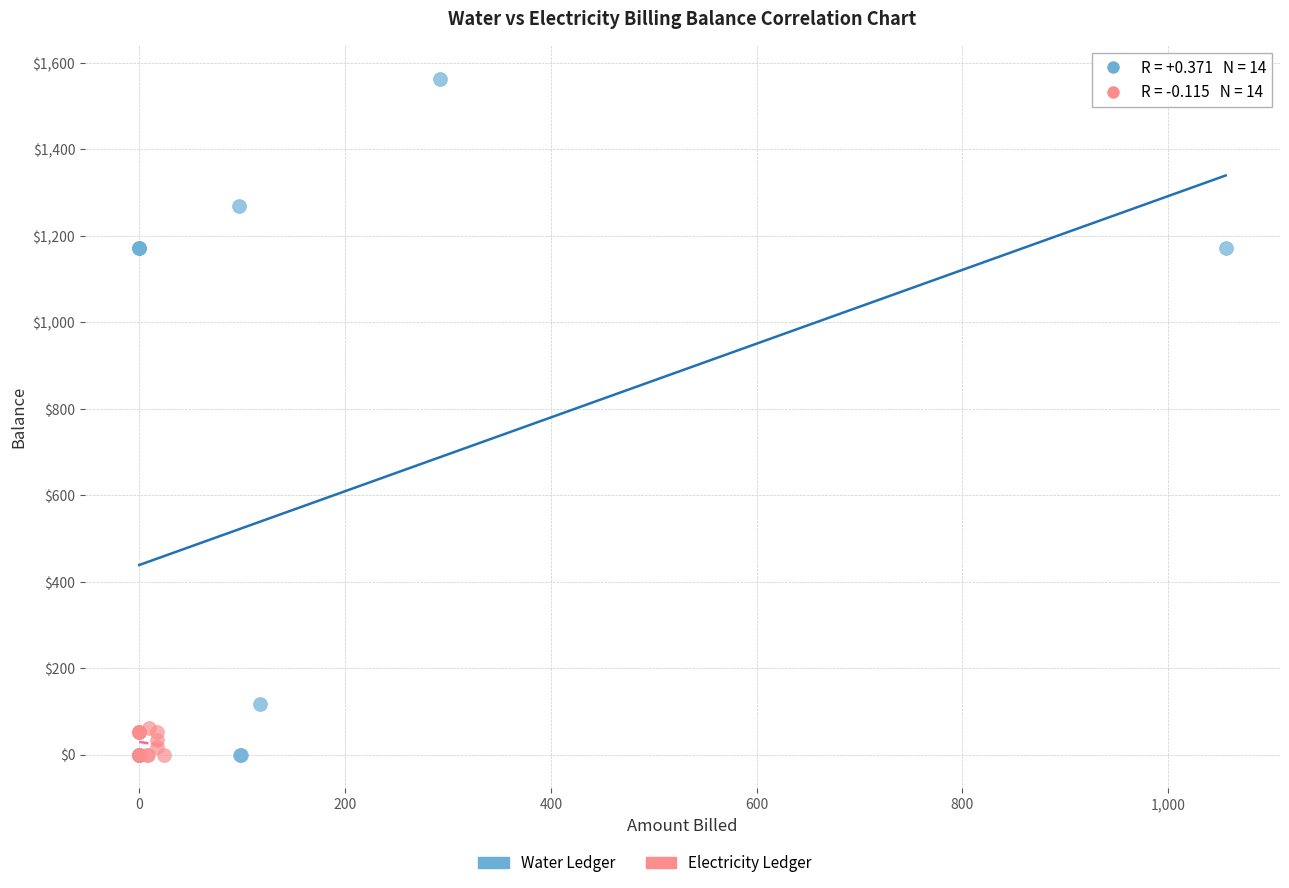

Which series has the largest Y range (max minus min)?

Water Ledger